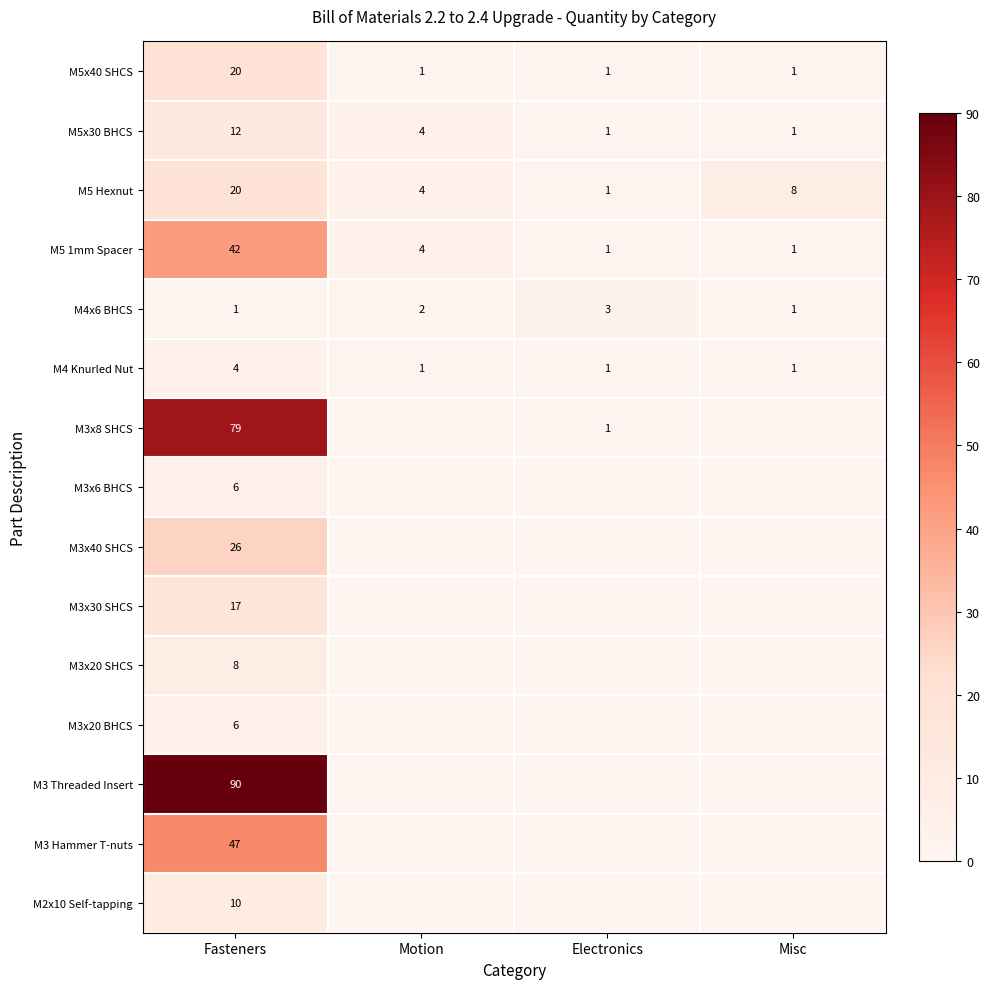

What is the sum of all M4 Knurled Nut values?

7